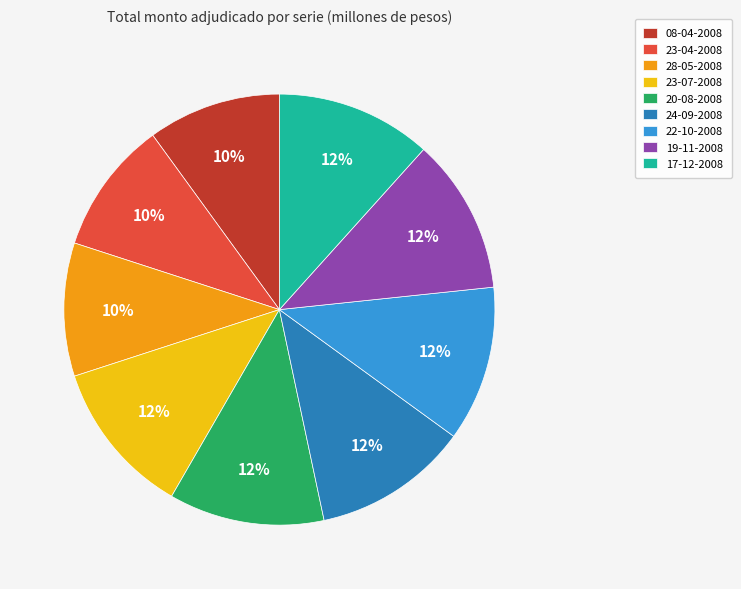

The 19-11-2008 slice represents 12% of the pie. True or false?

True